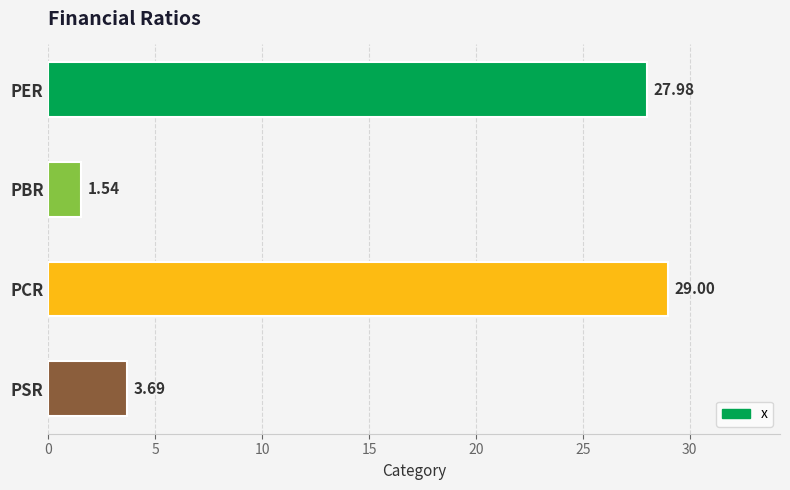

What is the label of the 1st bar from the bottom?

PSR